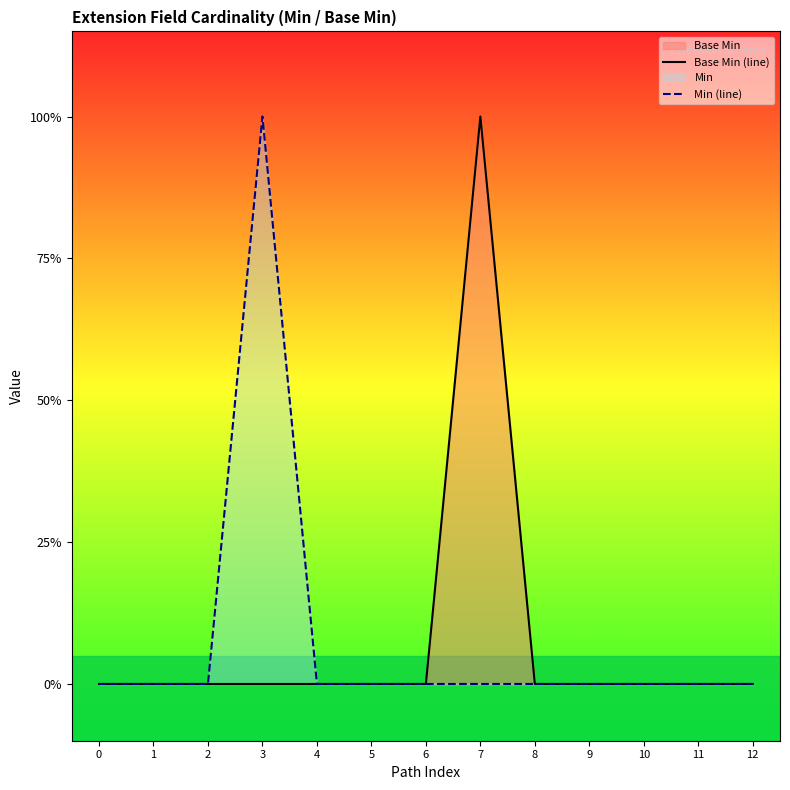

Count the Min (line) values in the range 0 to 1.

13